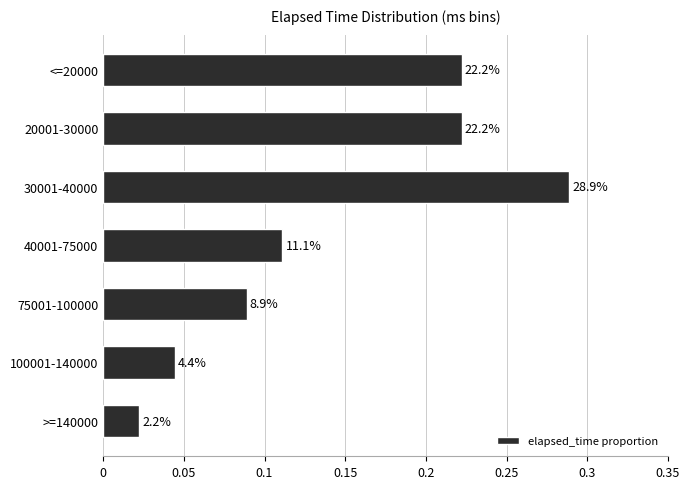

Are the bars grouped side by side (vs. stacked)?

No